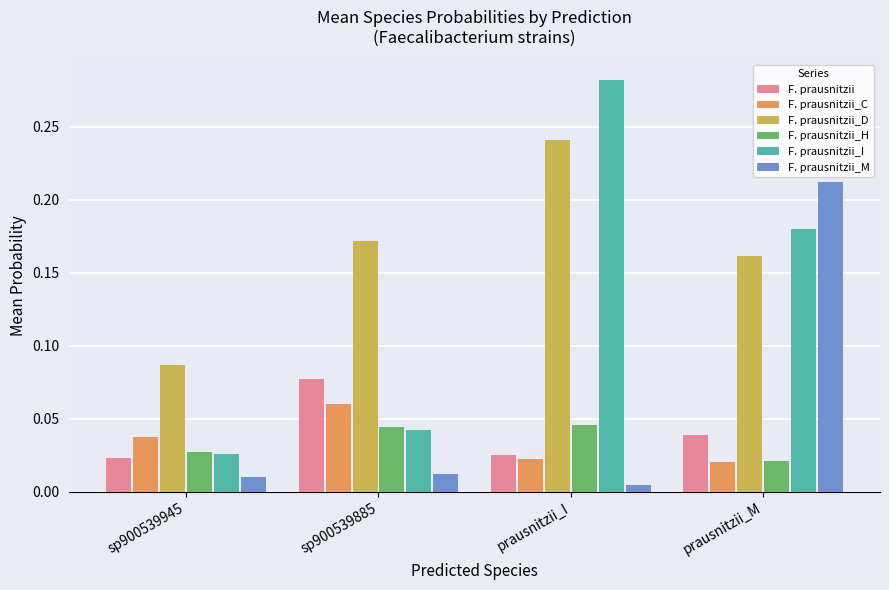

Which series changed the most between prausnitzii_I and prausnitzii_M?

F. prausnitzii_M